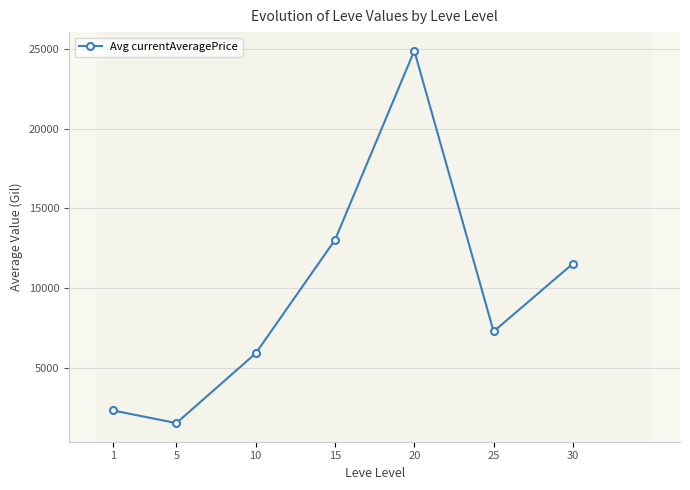

List the labels in order of value, largest first.

20, 15, 30, 25, 10, 1, 5